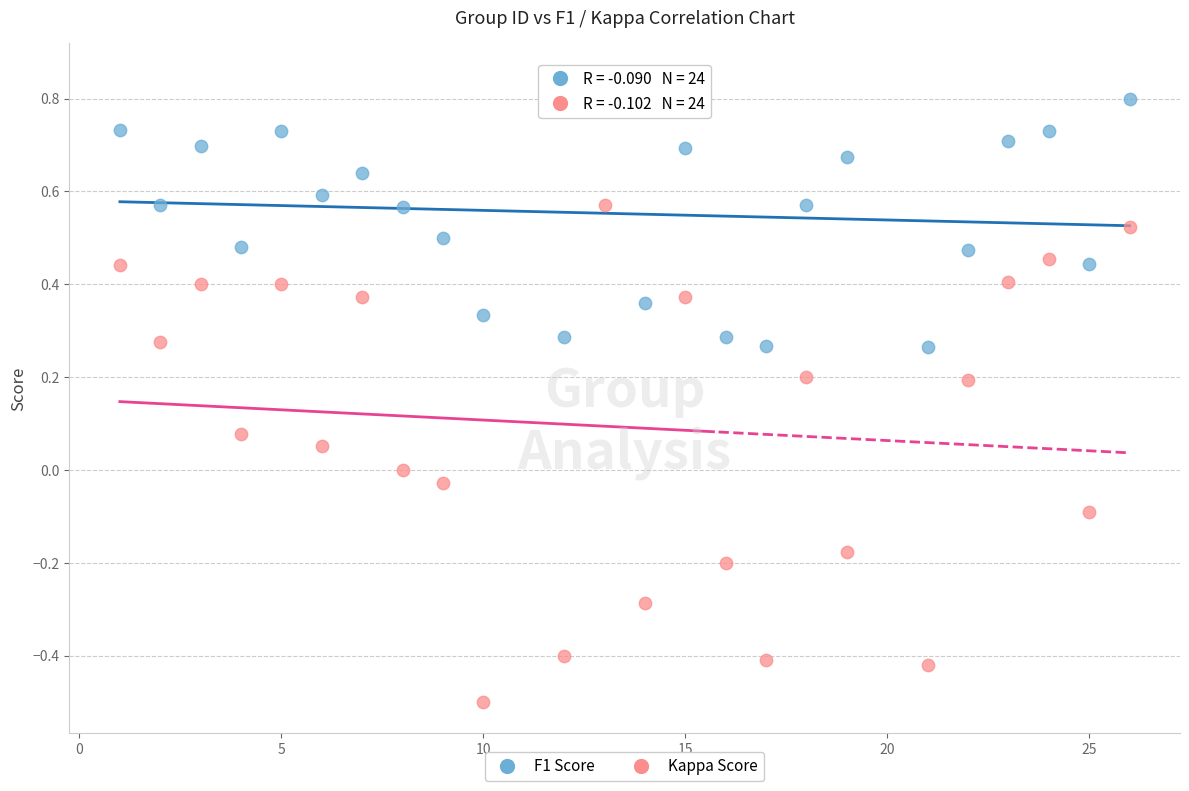

Across all data points, what is the range of Y values (max minus min)?

1.4